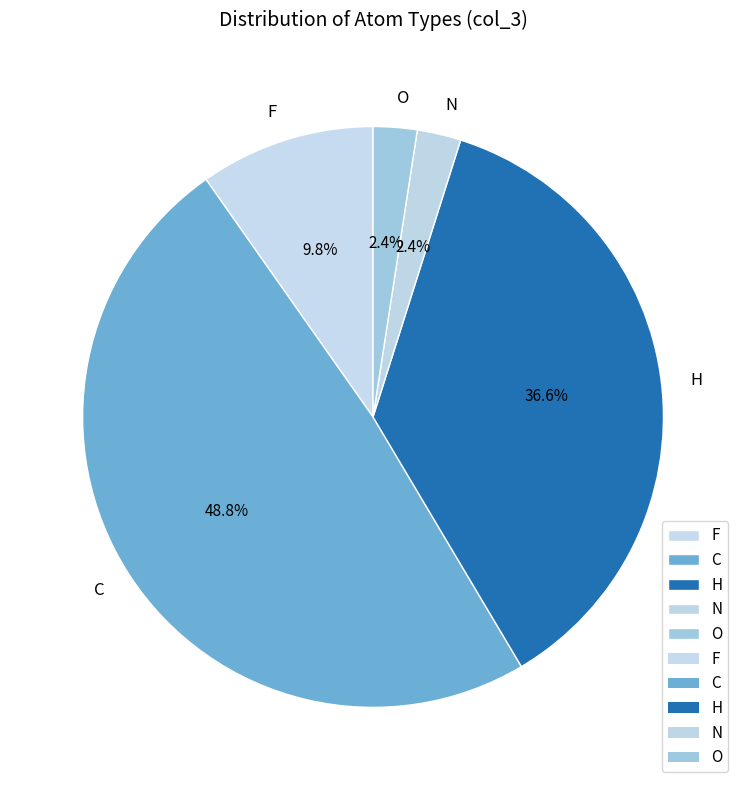

How much of the chart is everything except H?

63.4%